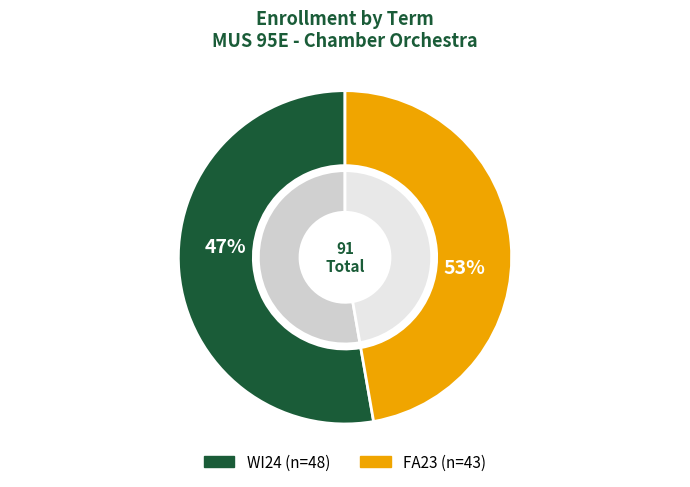

How many segments does this pie chart have?

2